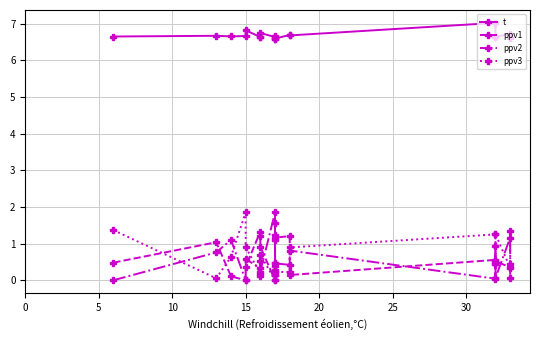

What are all the series names shown in the legend?

t, ppv1, ppv2, ppv3